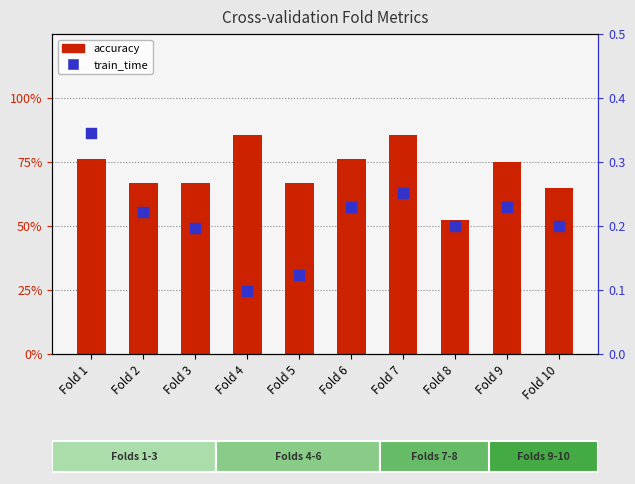

Is the value of train_time at Fold 10 greater than the value of accuracy at Fold 9?

No